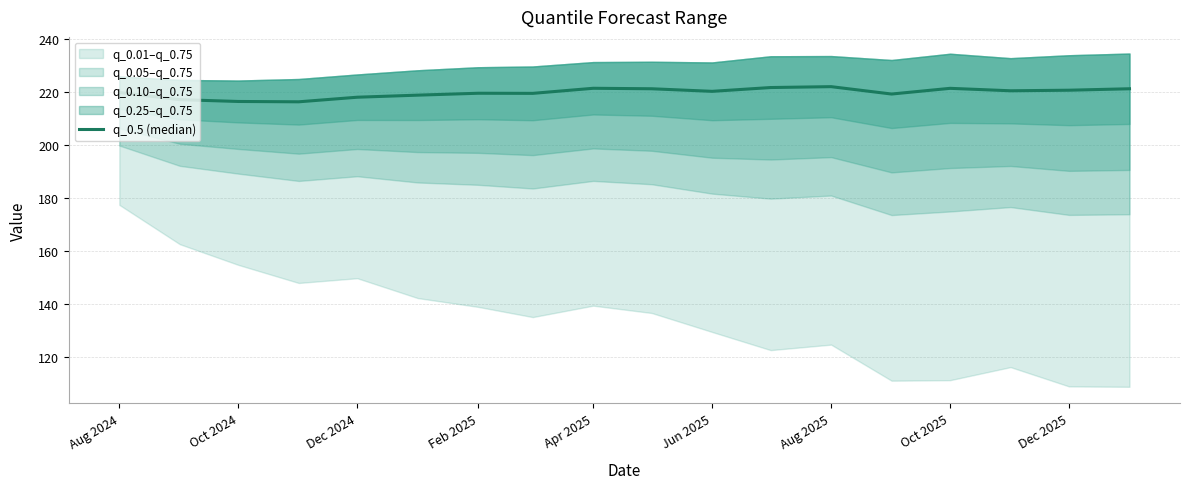

What is the difference between the second highest and second lowest values?

5.3